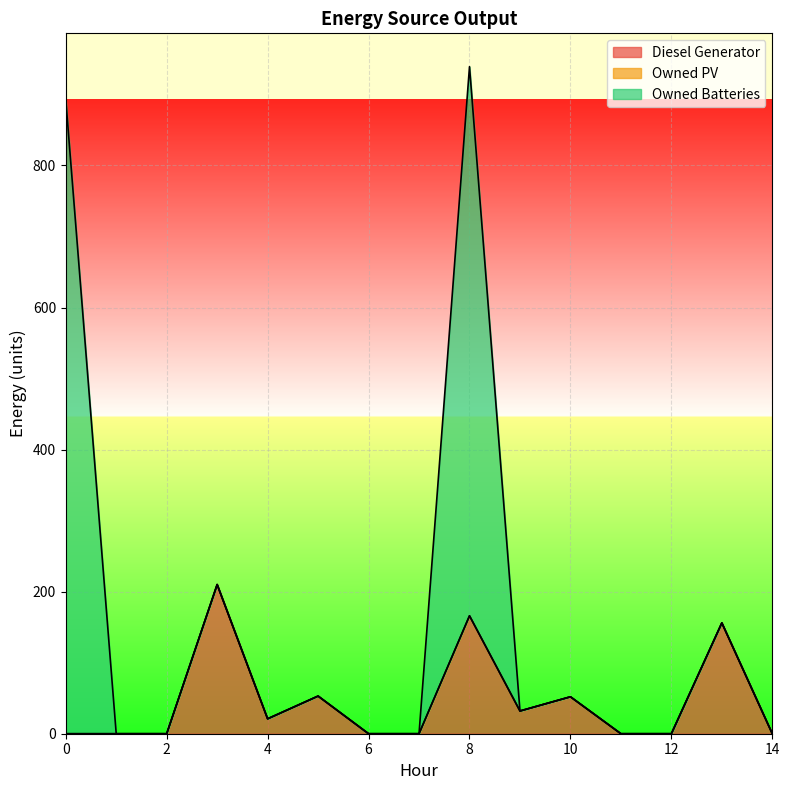

The Diesel Generator series shows 0.0 at 2. True or false?

True